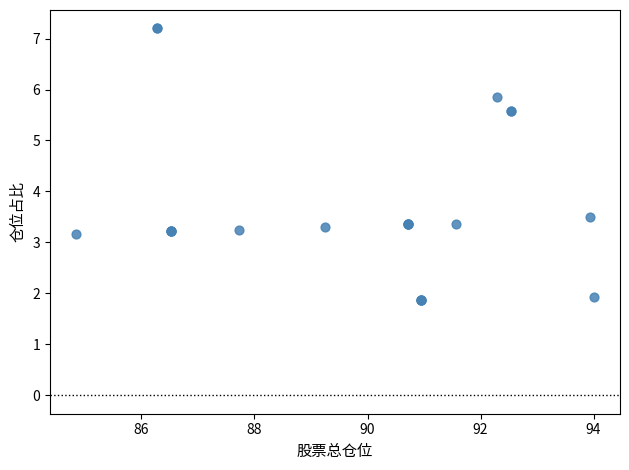

What Y value in the scatter plot is closest to 4?

3.5